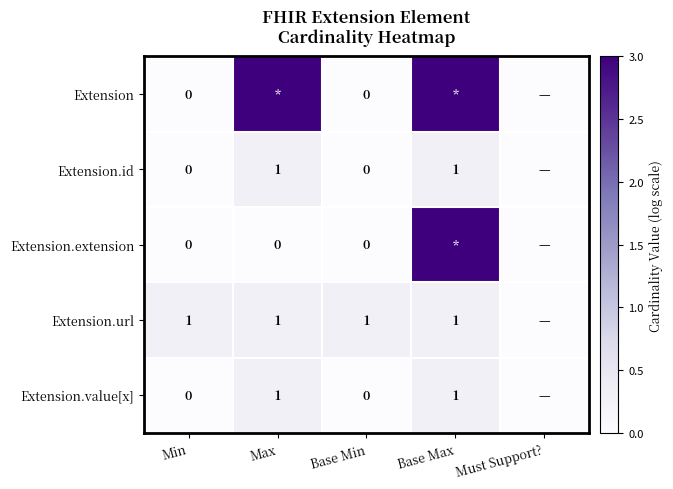

Is the value of Extension.extension at Min greater than the value of Extension.id at Max?

No